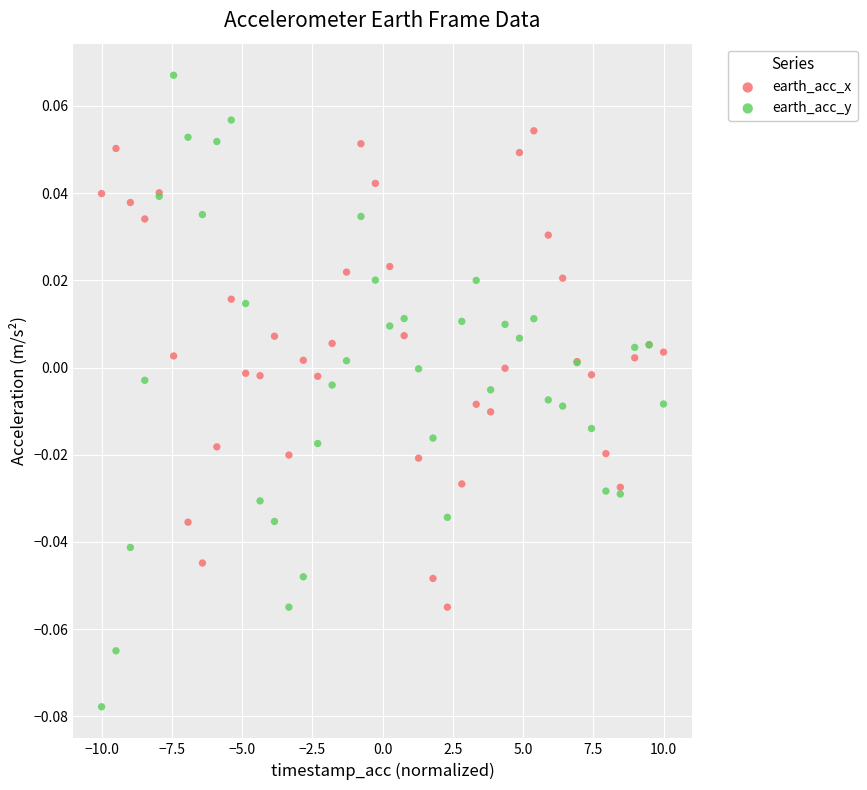

Which series has the largest Y range (max minus min)?

earth_acc_y